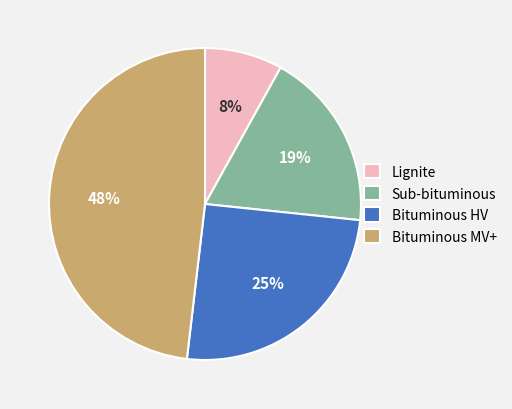

Is it true that Bituminous MV+ is 58% of the pie?

False